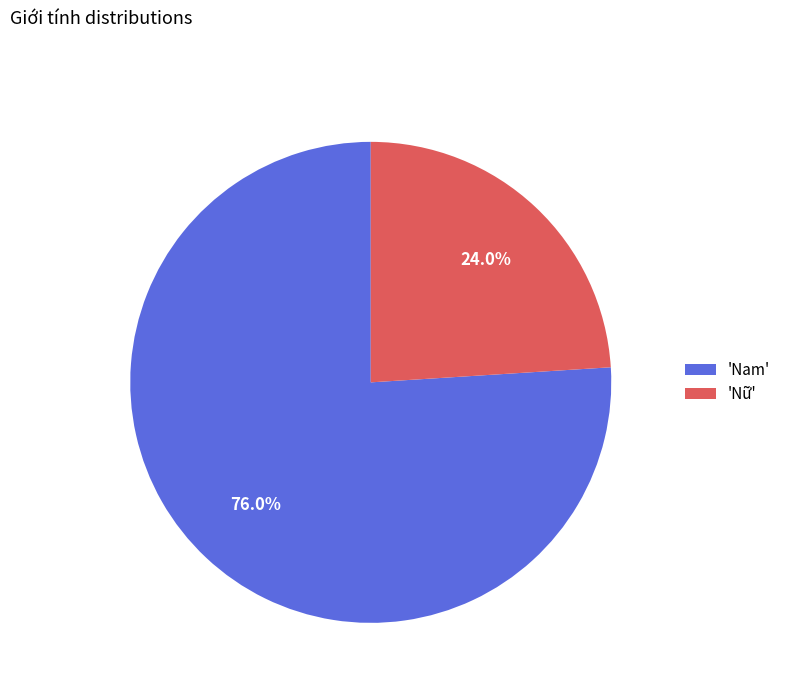

Rank the categories by value from lowest to highest.

'Nữ', 'Nam'